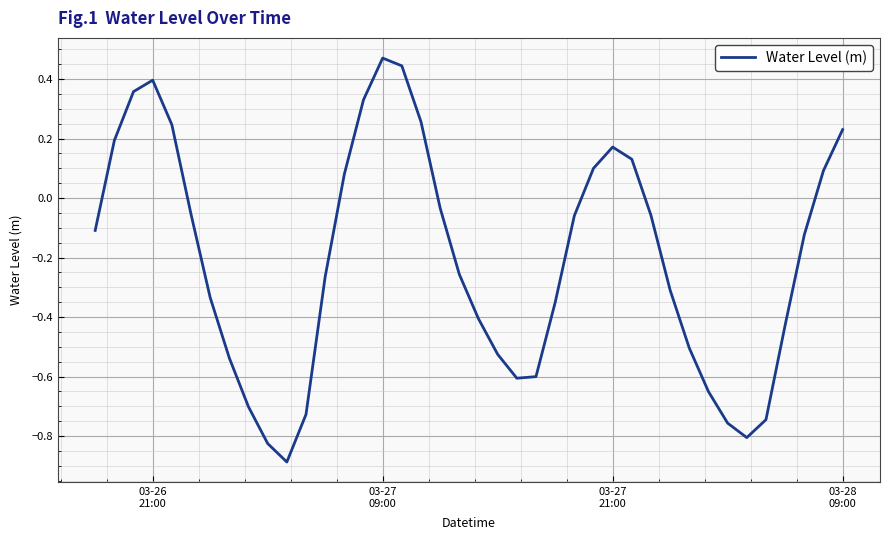

What is the difference between the maximum and minimum values?

1.4